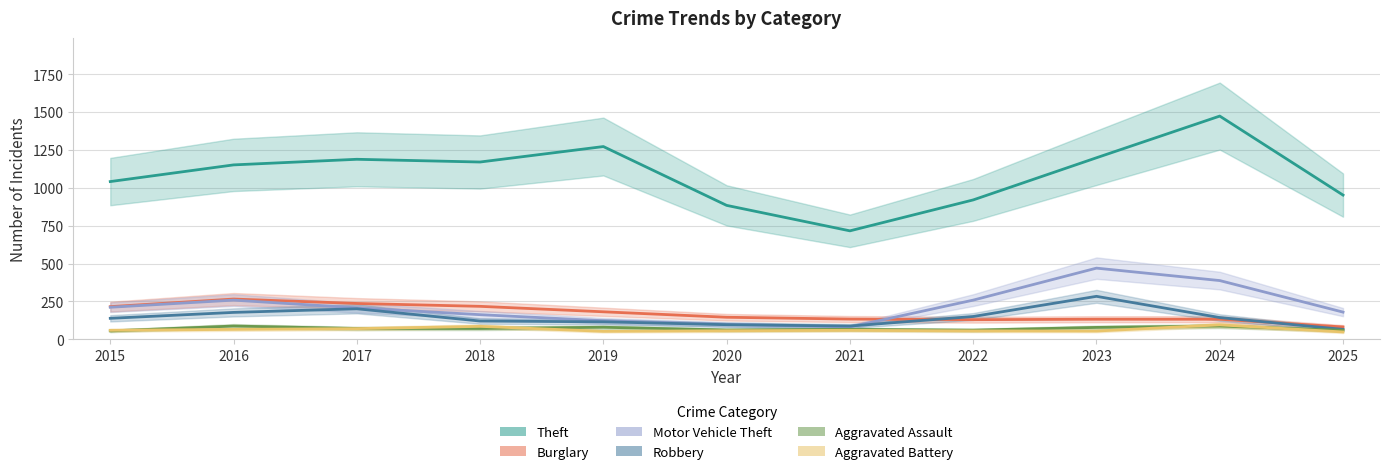

List the labels in order of Theft value, largest first.

2024, 2019, 2023, 2017, 2018, 2016, 2015, 2025, 2022, 2020, 2021